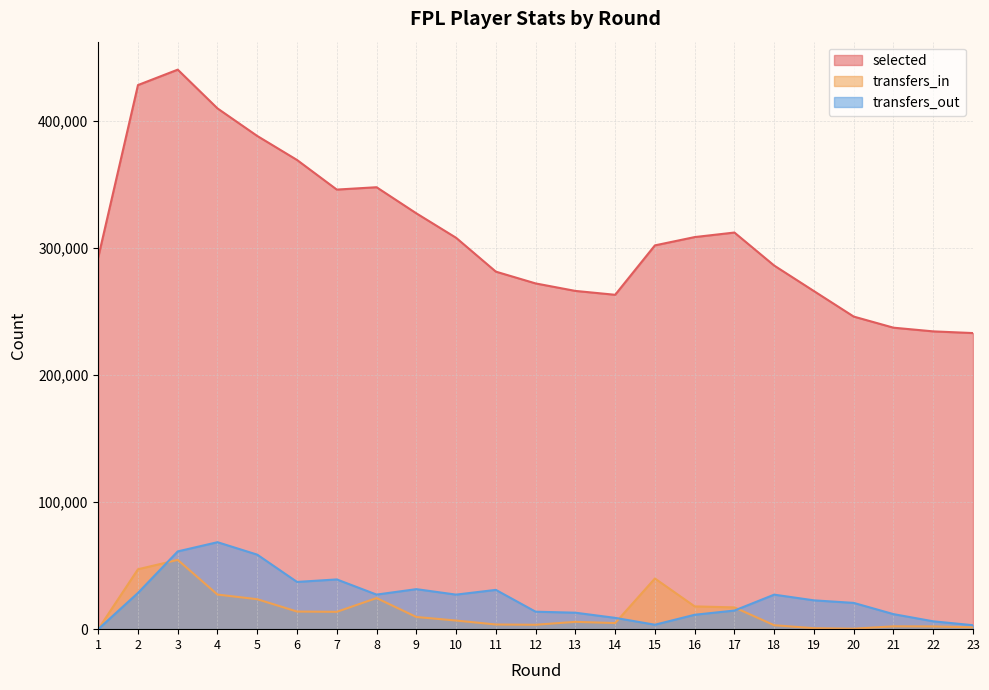

Which series has the largest range (max minus min)?

selected